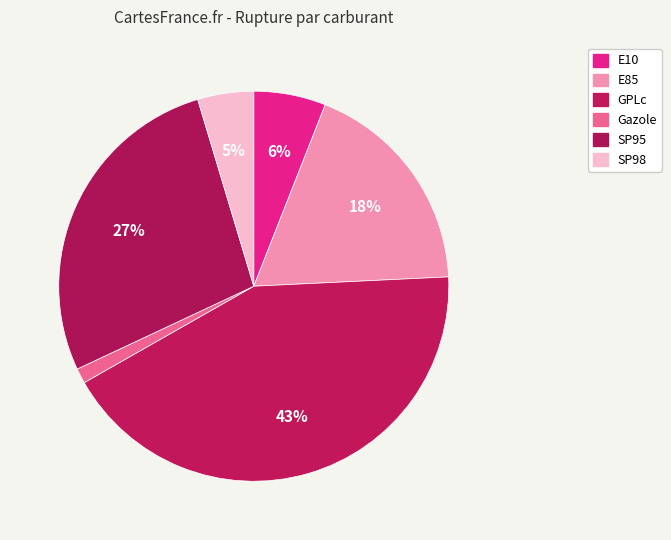

How many slices are in this pie chart?

6